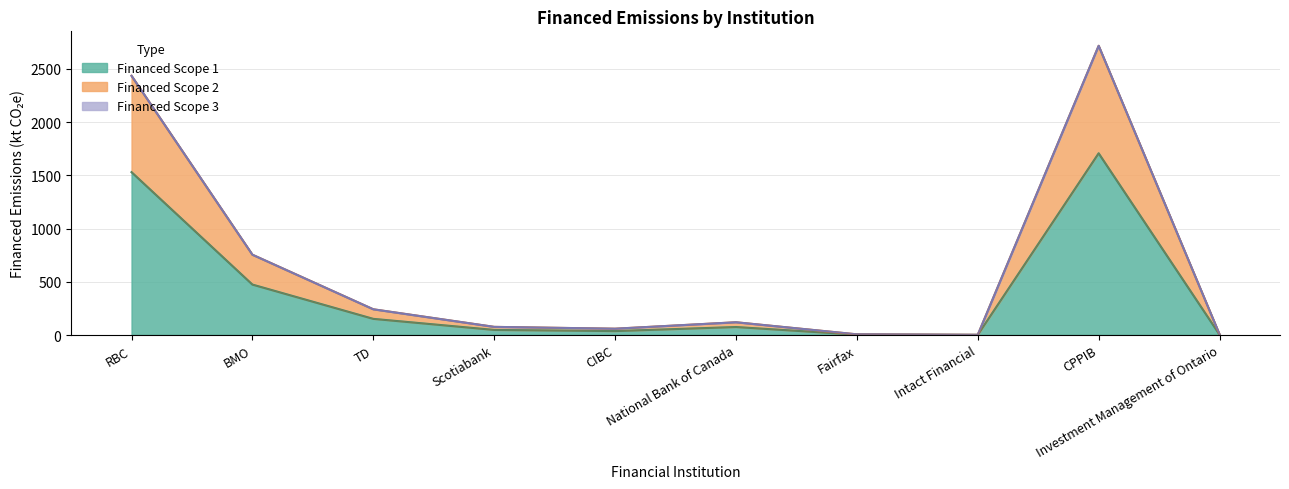

At which category does Financed Scope 1 reach its first local valley?

CIBC